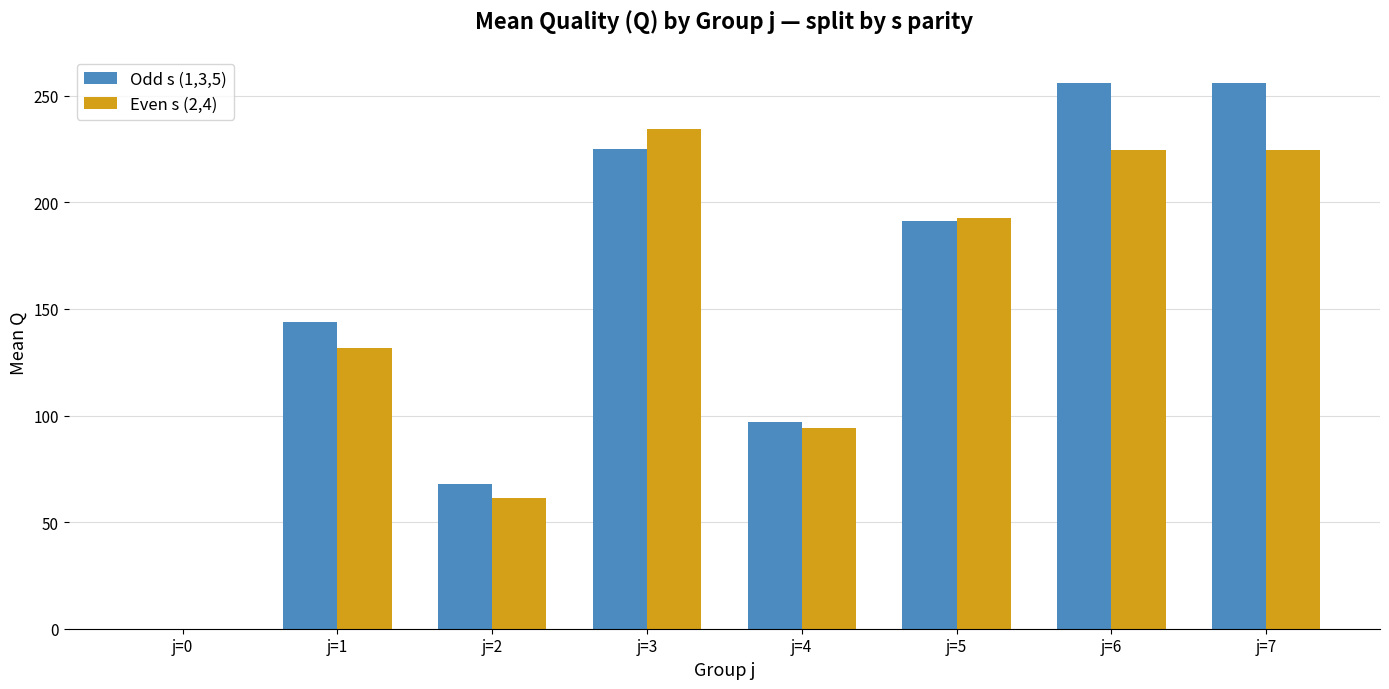

Which series has the widest spread of values?

Odd s (1,3,5)